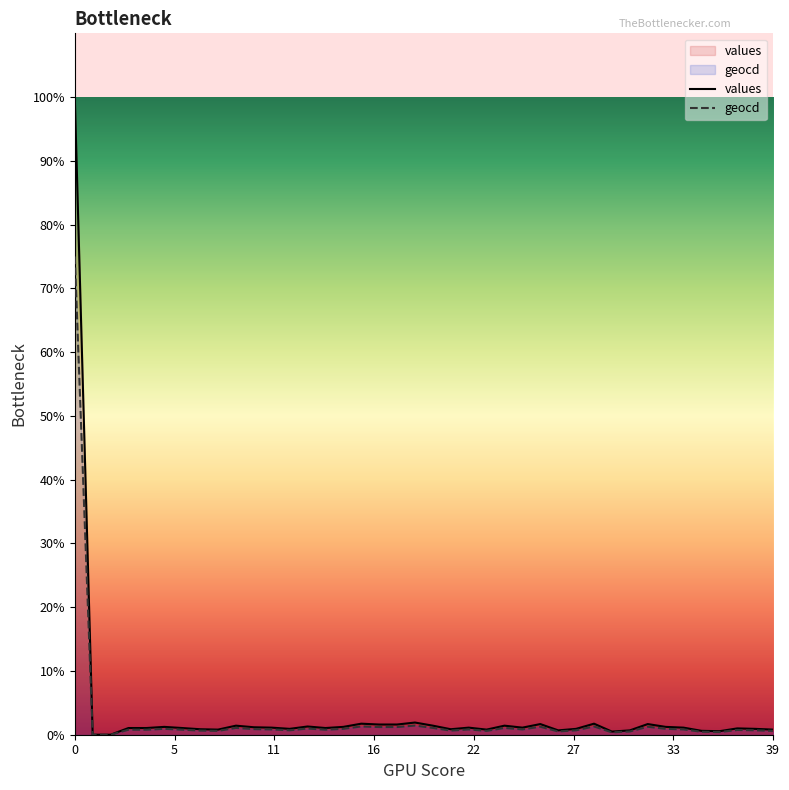

Rank the series by their maximum value, from lowest to highest.

geocd, values